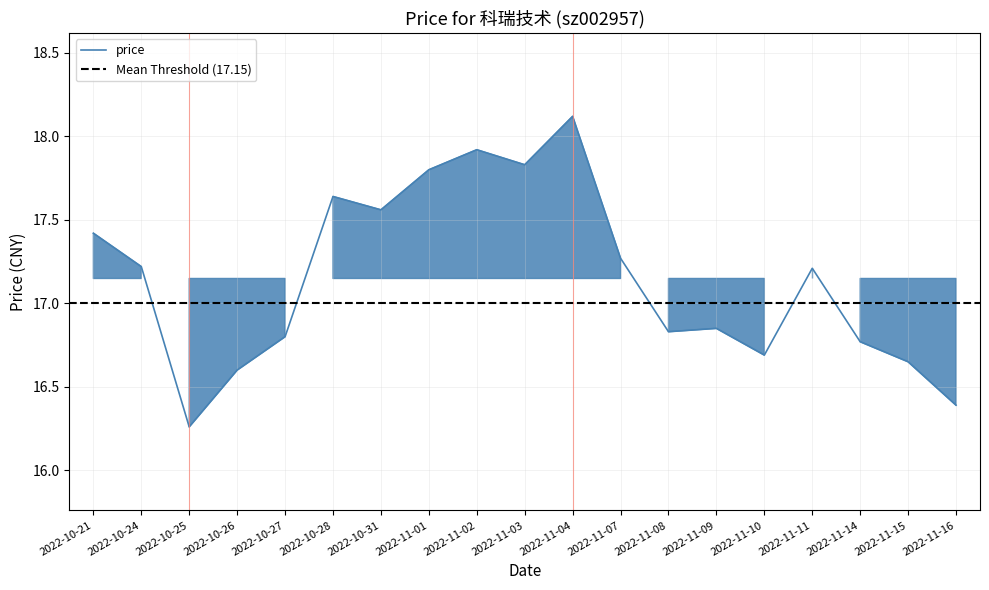

What is the maximum value shown in the chart?

18.1